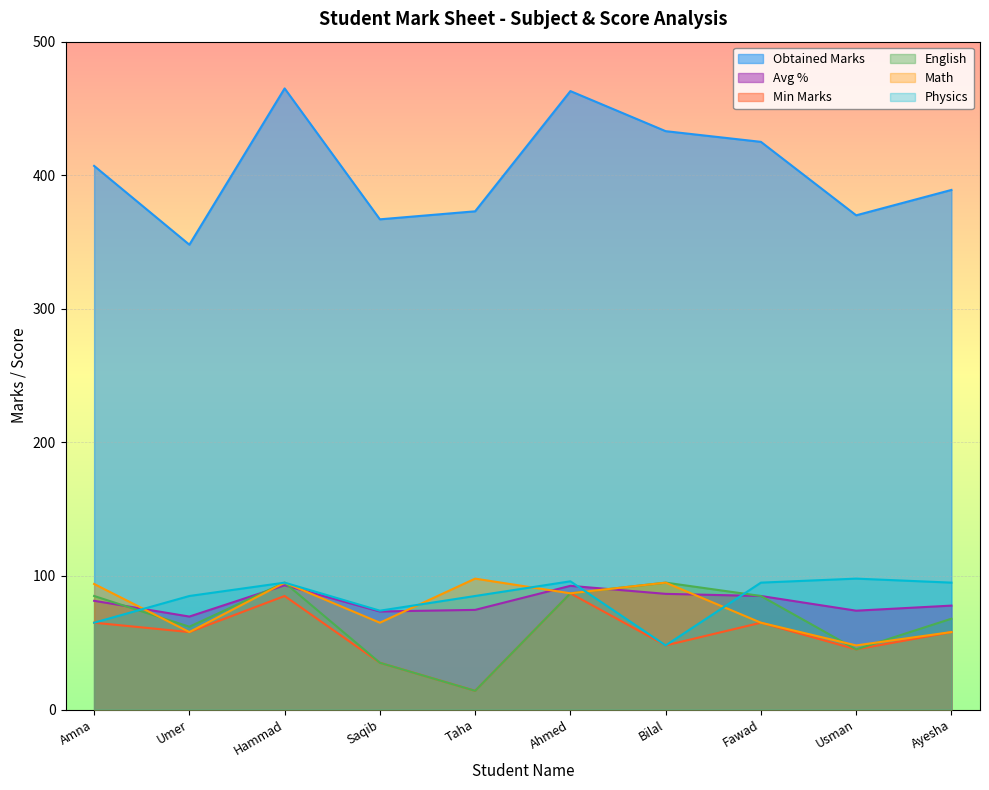

Which series has the largest range (max minus min)?

Obtained Marks